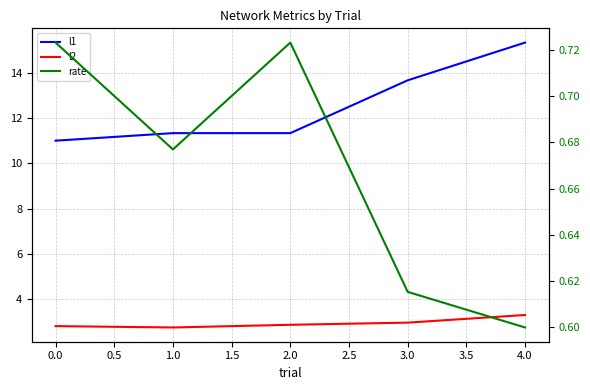

What is the spread (max minus min) of values at 0.0?

10.3